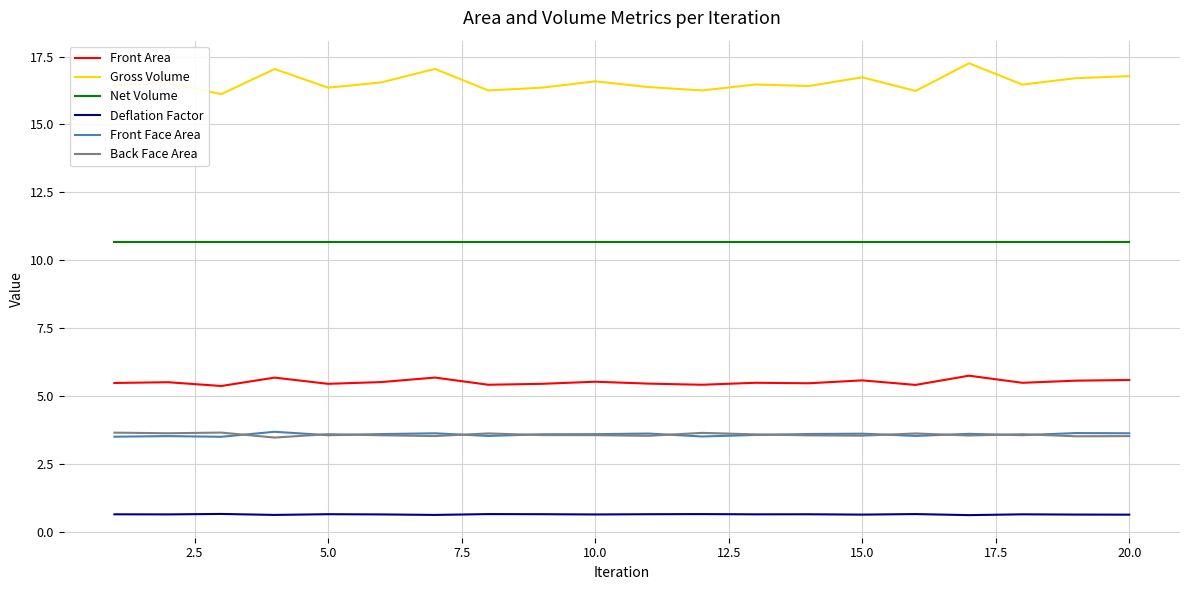

True or false: Back Face Area and Net Volume intersect in this chart.

False